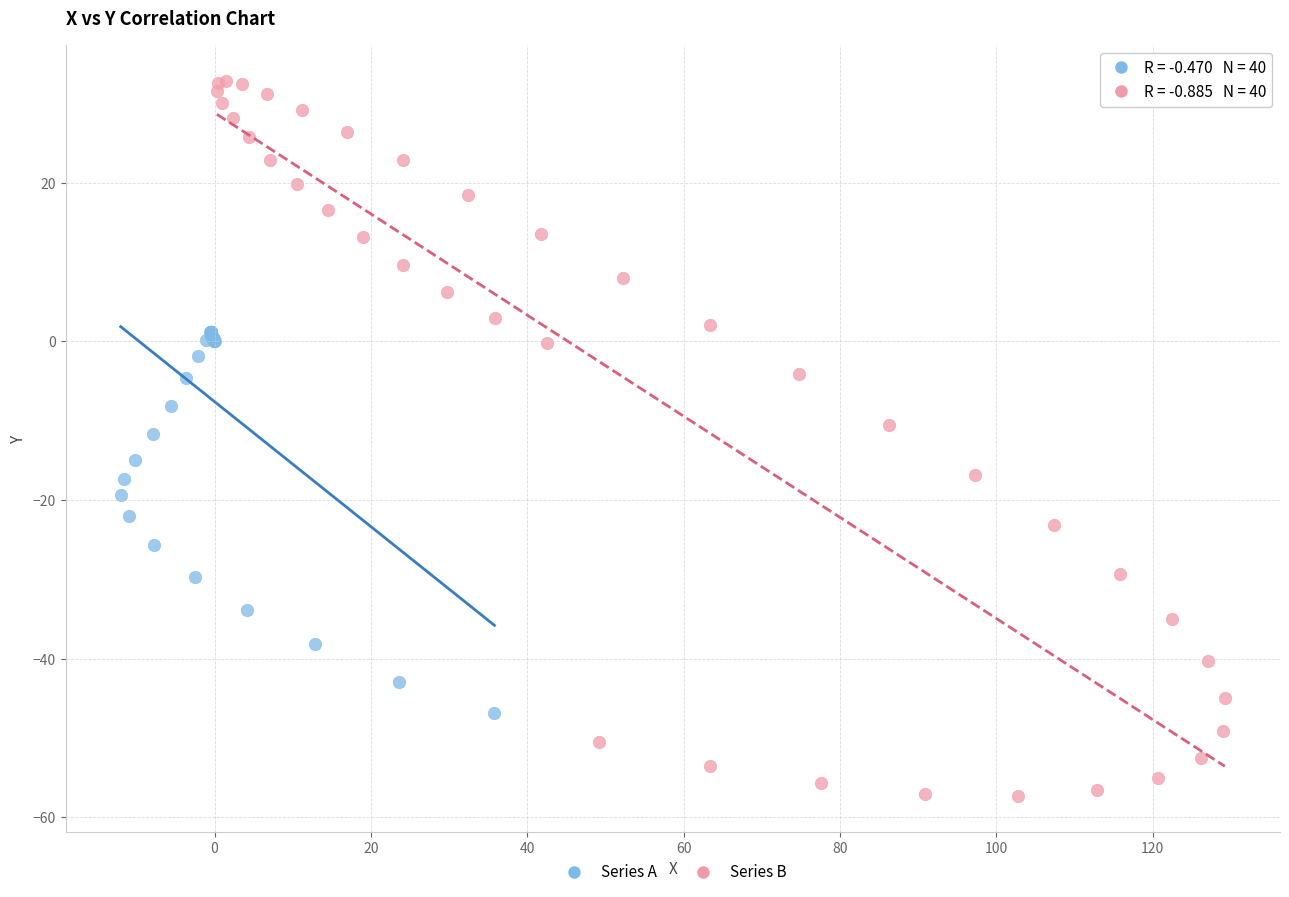

Which series has the widest spread of Y values?

Series B